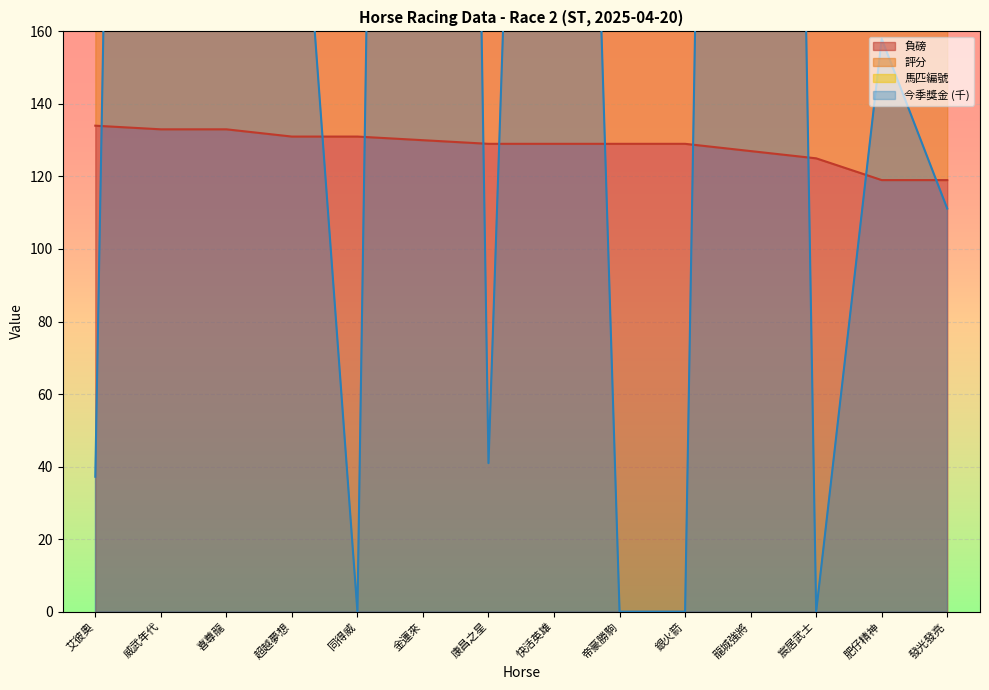

At which category does 今季獎金 reach its first local peak?

威武年代